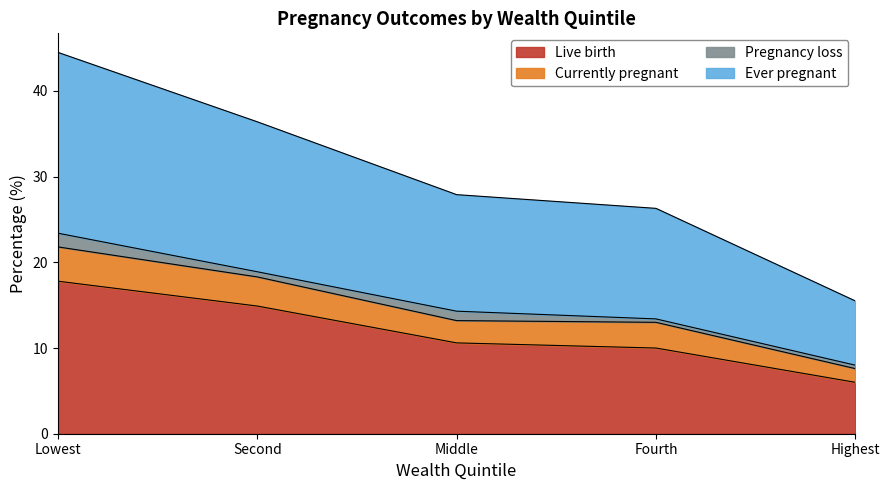

What is the difference between the Live_birth values at Middle and Lowest?

7.2